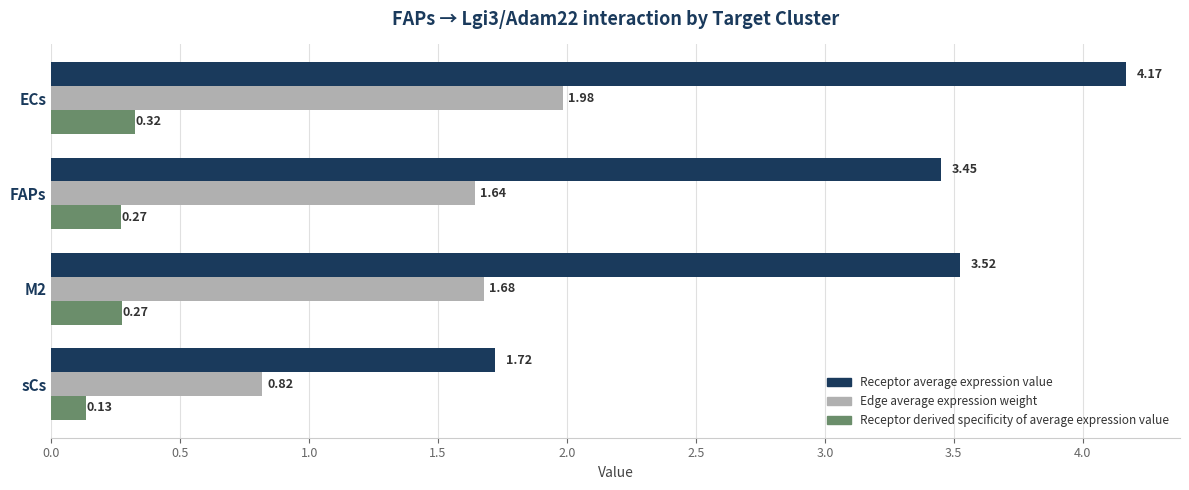

At which label is Receptor average expression value closest to 2?

sCs